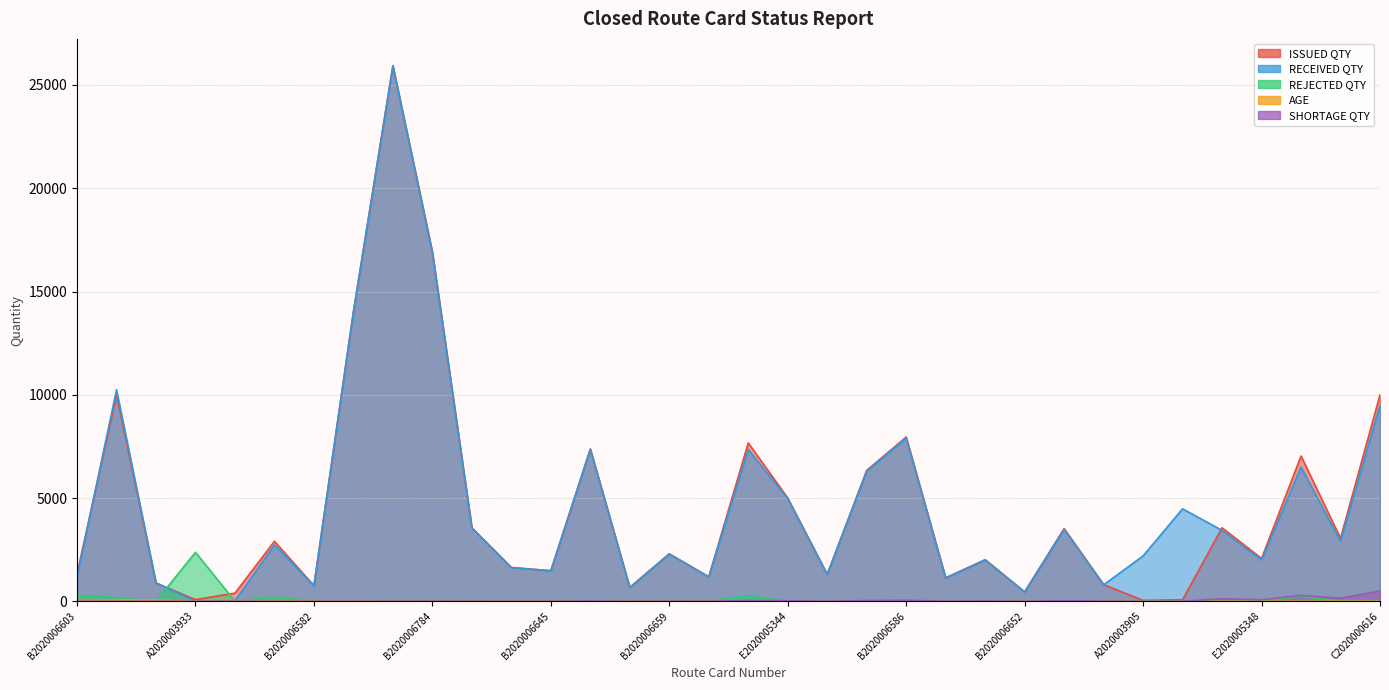

At which category does REJECTED QTY reach its first local valley?

B2020005054